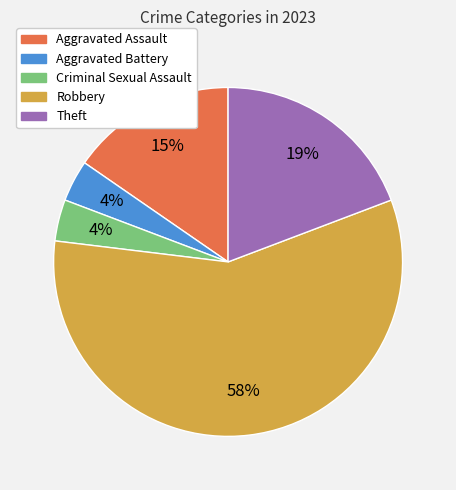

Which category has the biggest portion of the pie?

Robbery